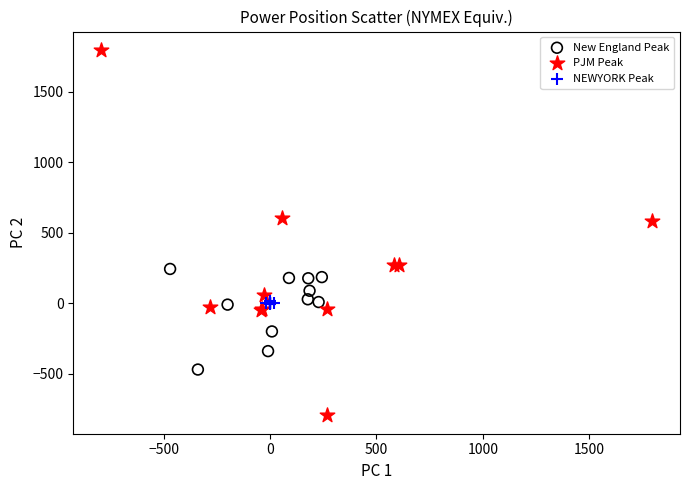

Which series reaches the minimum Y coordinate?

PJM Peak